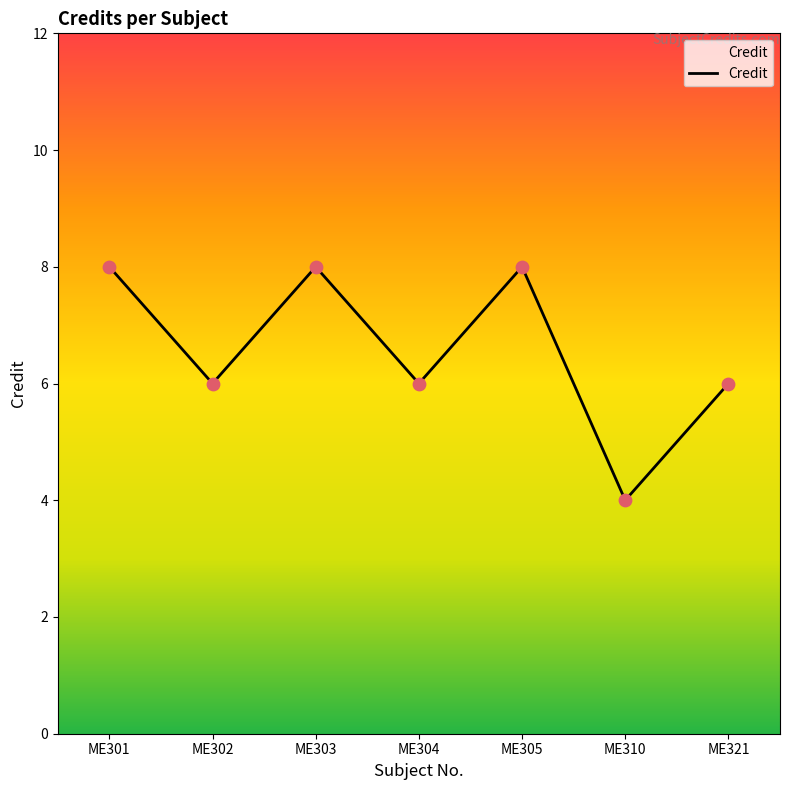

Approximately how many times larger is the value at ME305 compared to ME301?

1.0